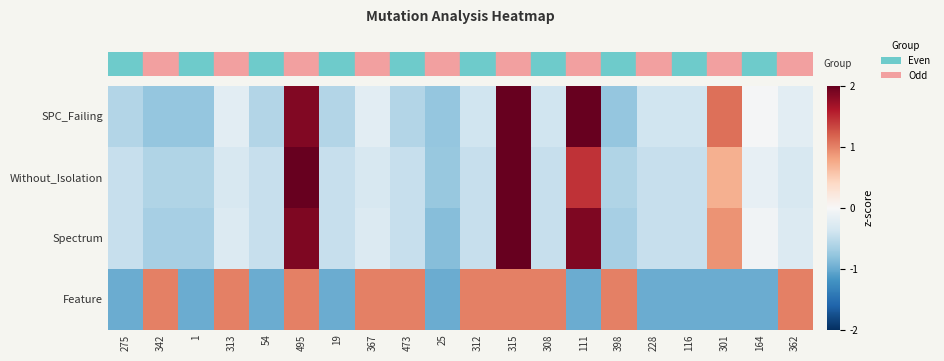

Which series has the largest total across all categories?

row_0